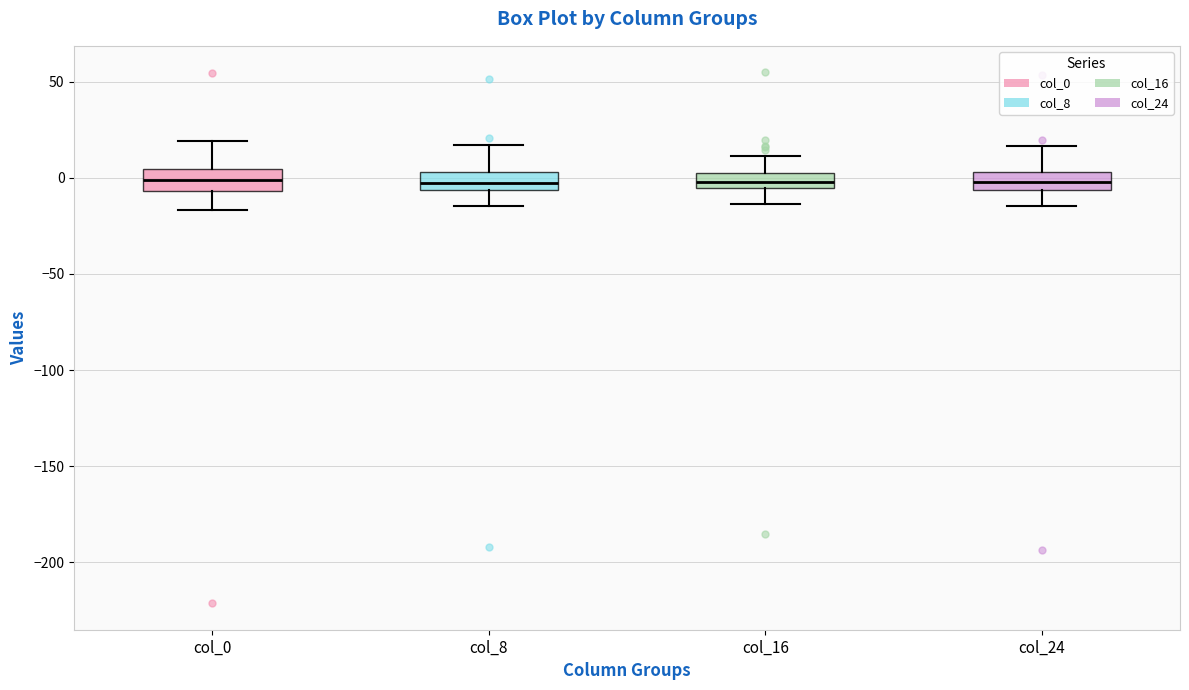

Reading left to right, read every box against the y-axis: the position of its median line, the range the box covers, and the ends of its whiskers. The values are not printed on the chart, so give them approximately, as read against the axis.

col_0: median 0, box -5 to 5, whiskers -15 to 20
col_8: median -5 (inside the box), box -5 to 5, whiskers -15 to 15
col_16: median 0, box -5 to 5, whiskers -15 to 10
col_24: median 0, box -5 to 5, whiskers -15 to 15